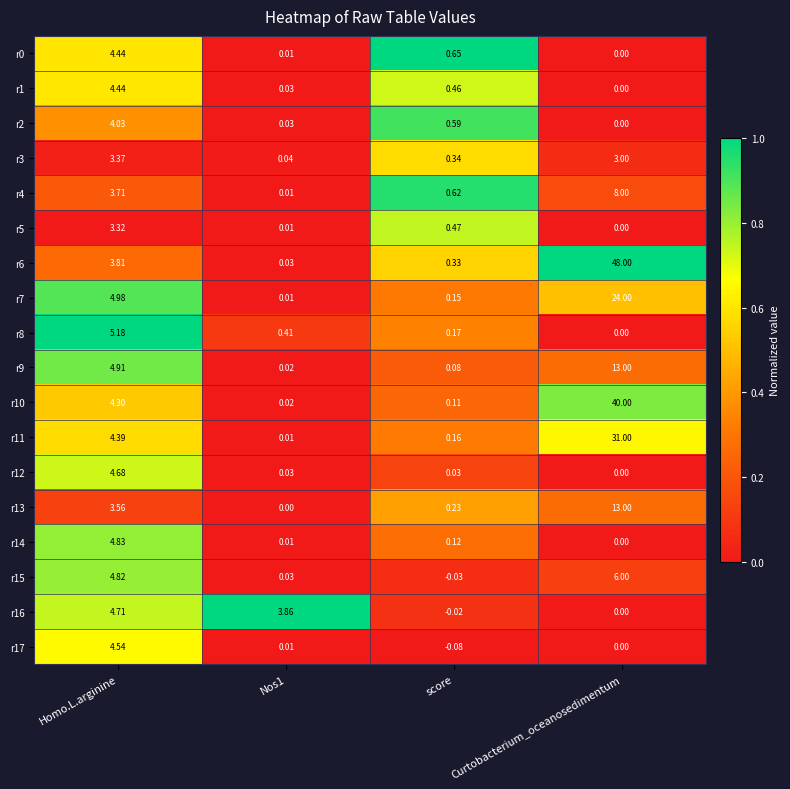

Which category has the lowest value across all series?

score